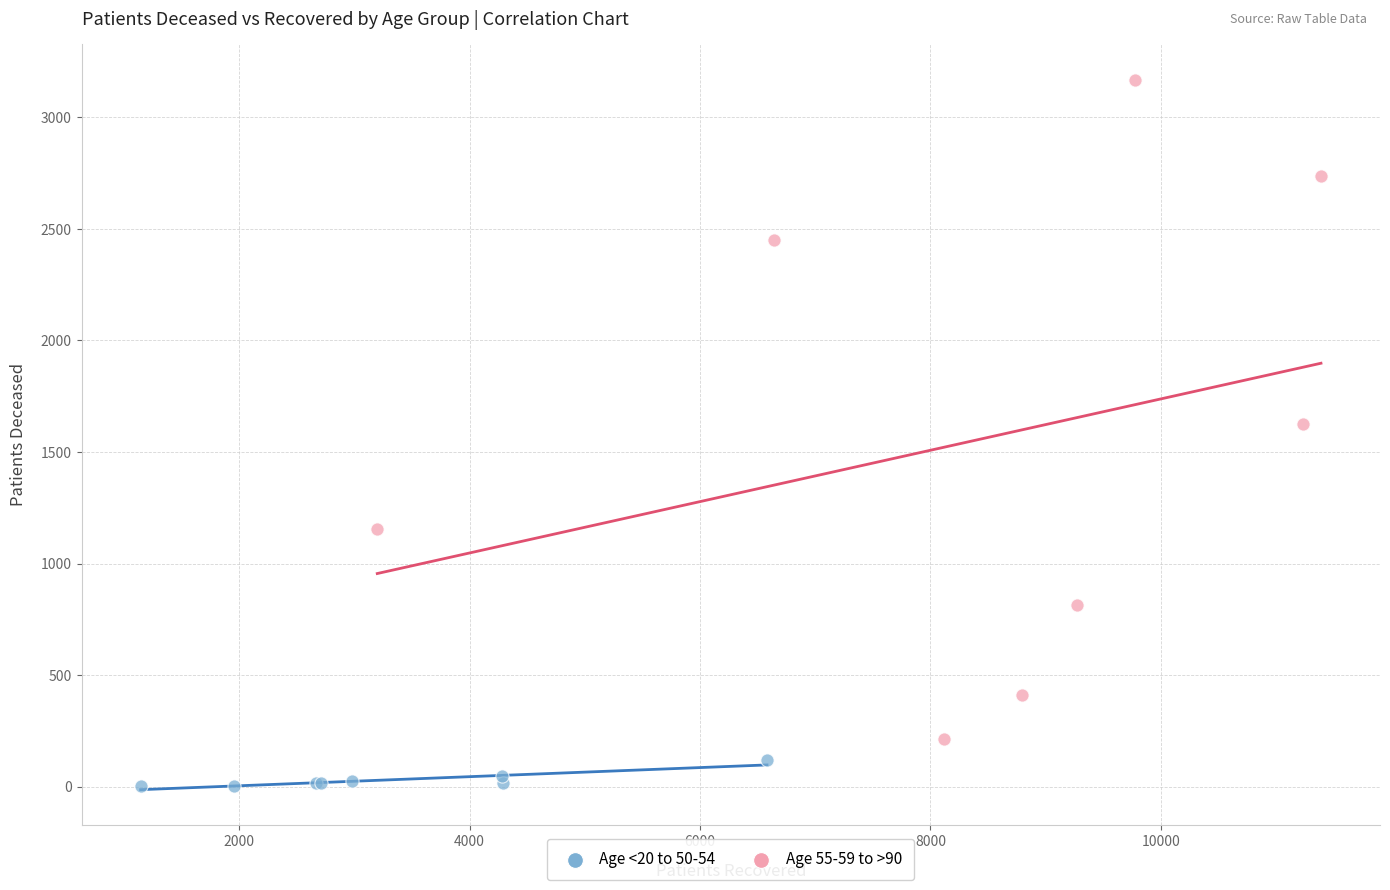

Which series contains the highest Y value?

Age 55-59 to >90